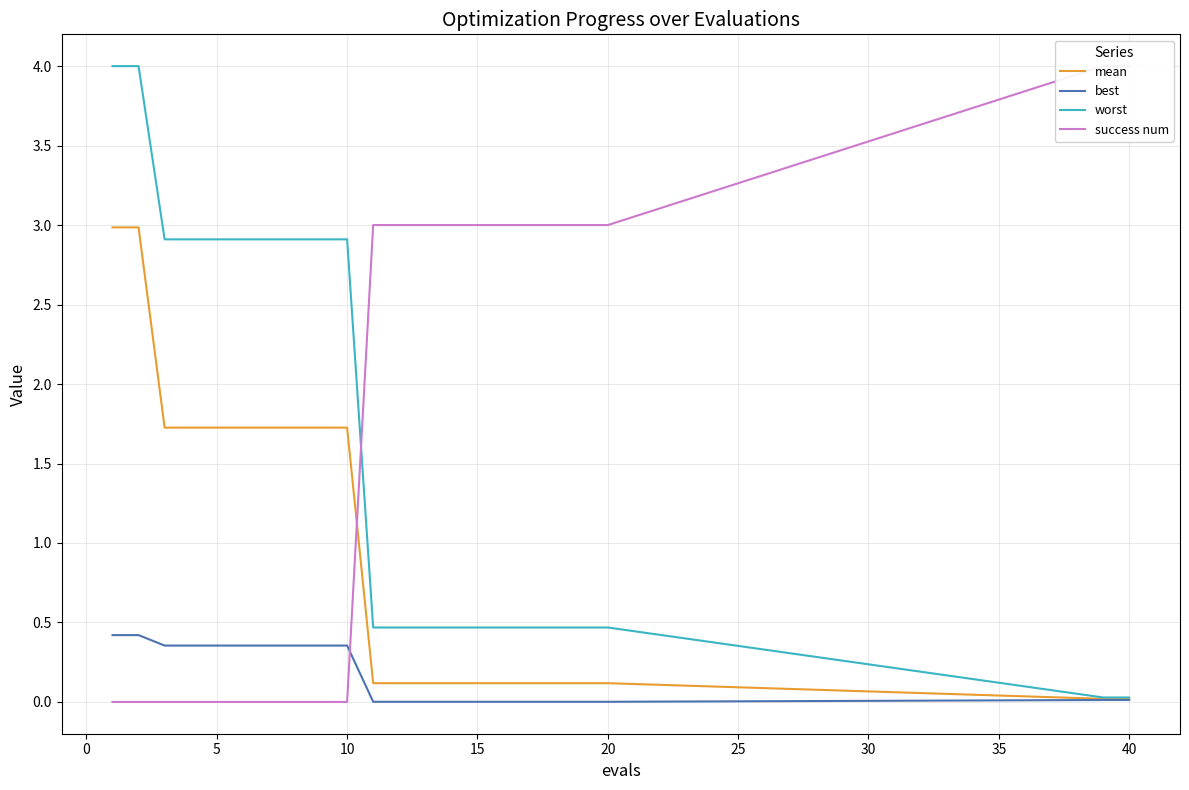

How many categories are shown in the chart?

22